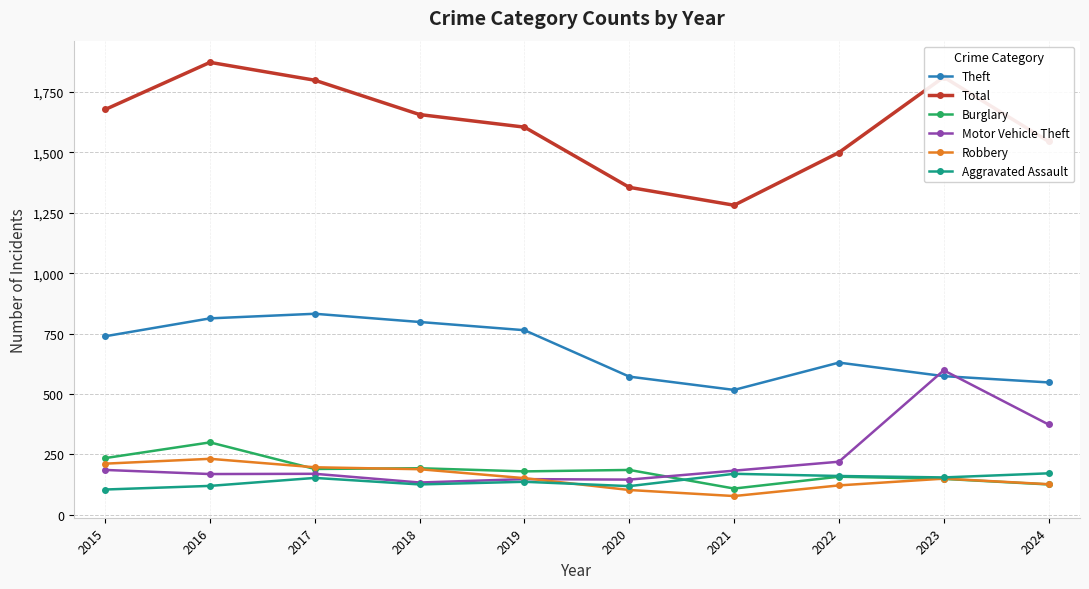

At how many categories does at least one series exceed 298?

10